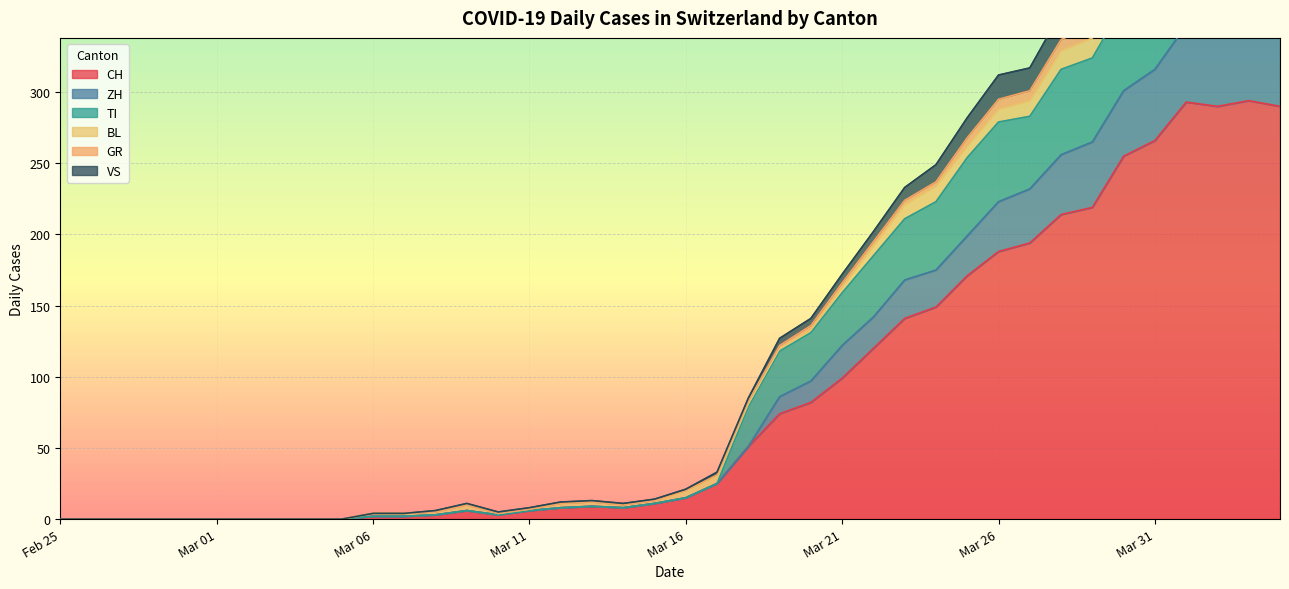

What is the maximum value for CH?

294